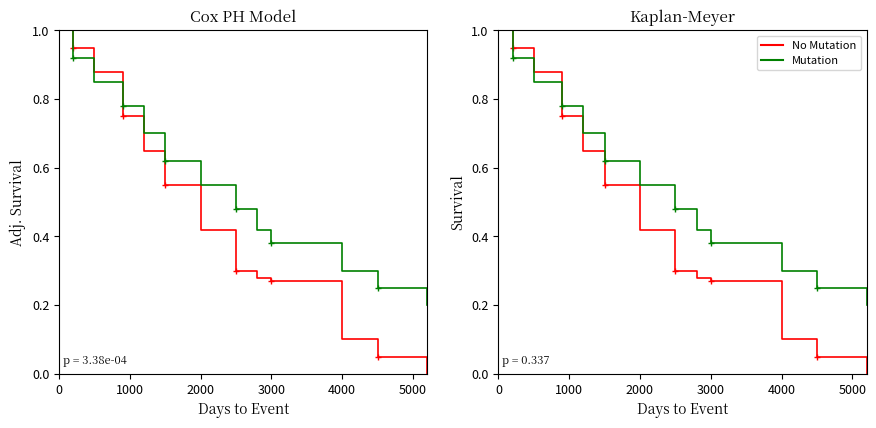

How many distinct data groups are displayed?

2